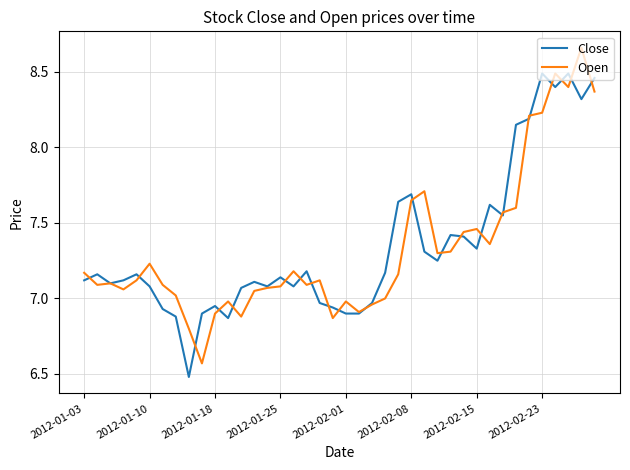

Reading left to right, extract all data points from this chart.

Close: 7.1	7.2	7.1	7.1	7.2	7.1	6.9	6.9	6.5	6.9	7.0	6.9	7.1	7.1	7.1	7.1	7.1	7.2	7.0	6.9	6.9	6.9	7.0	7.2	7.6	7.7	7.3	7.2	7.4	7.4	7.3	7.6	7.5	8.2	8.2	8.5	8.4	8.5	8.3	8.5
Open: 7.2	7.1	7.1	7.1	7.1	7.2	7.1	7.0	6.8	6.6	6.9	7.0	6.9	7.0	7.1	7.1	7.2	7.1	7.1	6.9	7.0	6.9	7.0	7.0	7.2	7.7	7.7	7.3	7.3	7.4	7.5	7.4	7.6	7.6	8.2	8.2	8.5	8.4	8.7	8.4